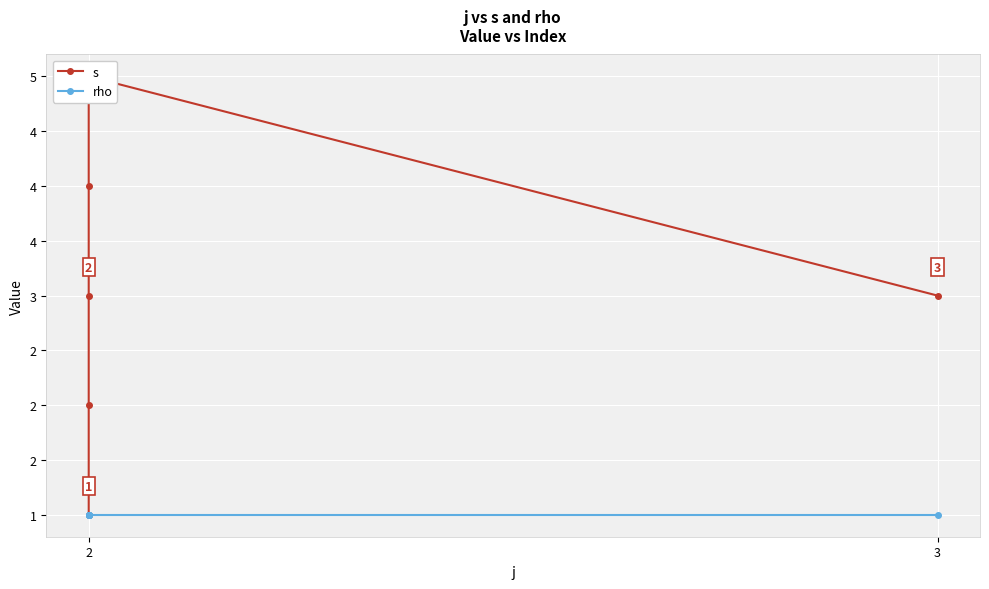

Is this an area chart (filled region under the line)?

No